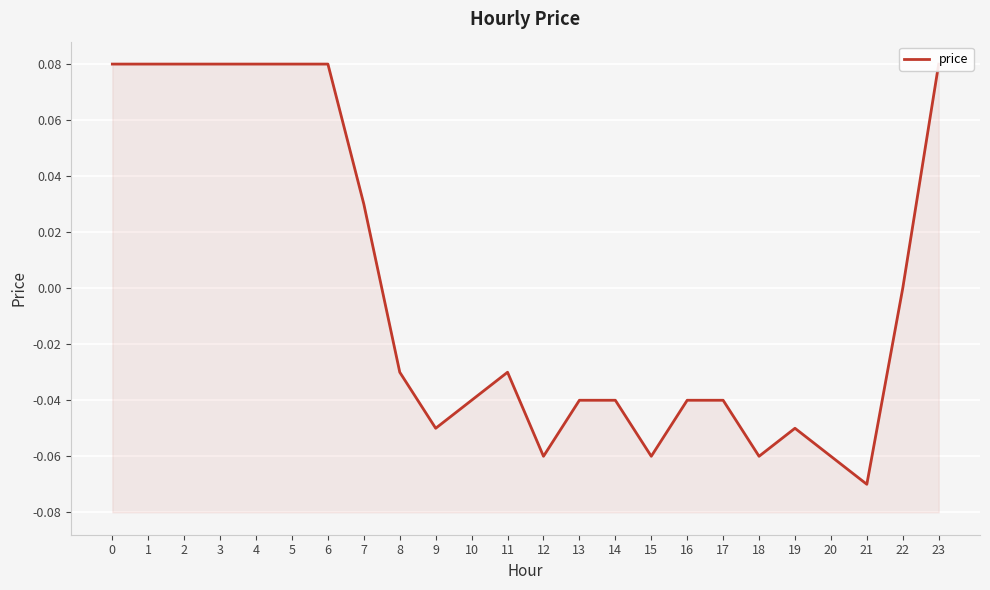

The value at 22 is -0.1. True or false?

False